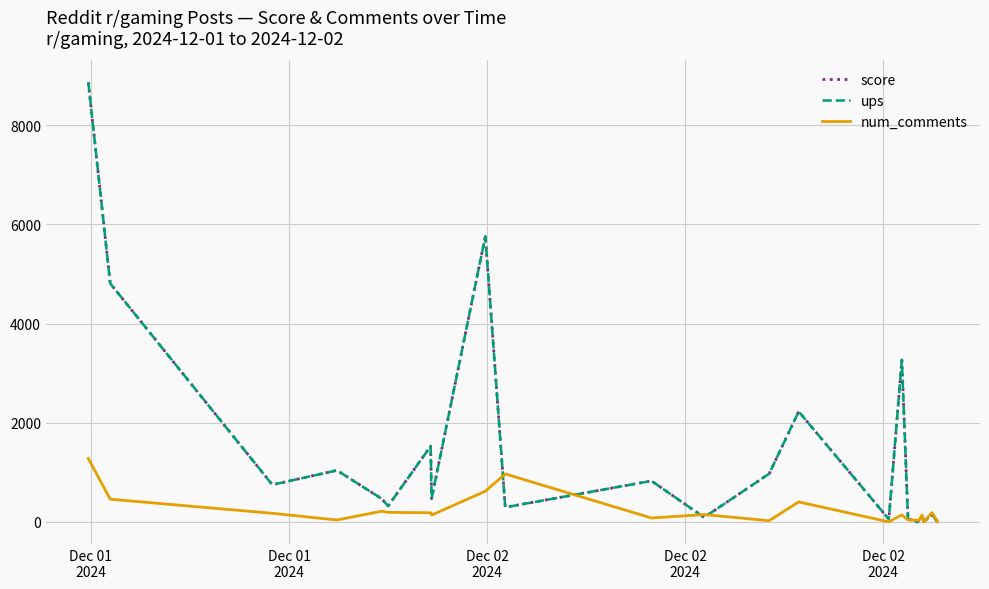

What is the maximum value for num_comments?

1280